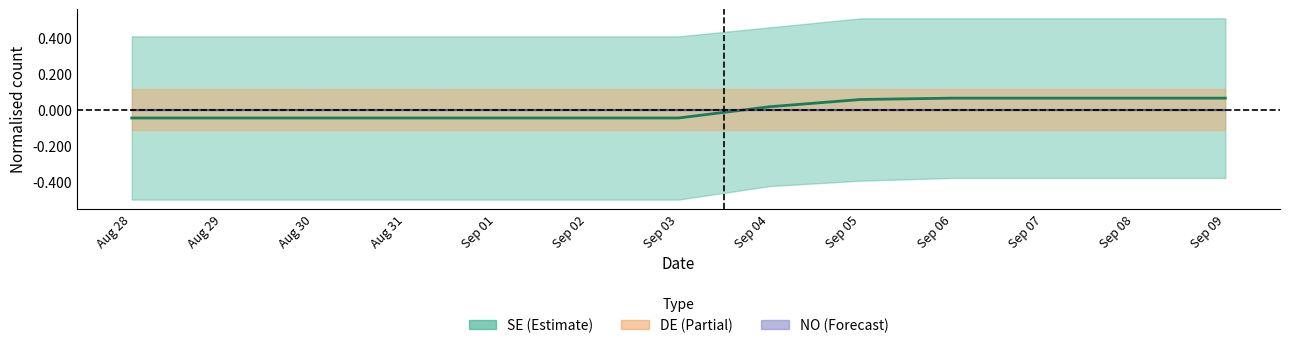

What is the total value across all series at Sep 05?

0.1